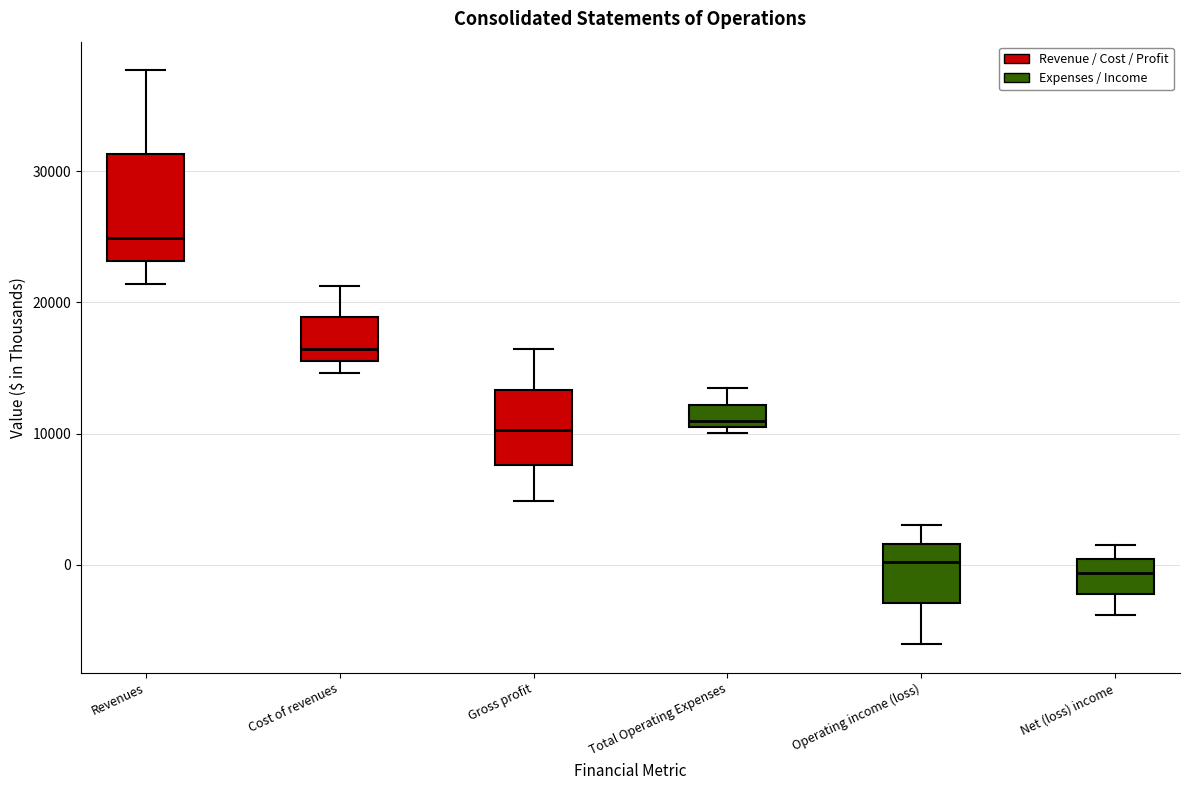

Where is the upper edge of the box for Total Operating Expenses on the y-axis? The values are not printed on the chart, so give them approximately, as read against the axis.

12000